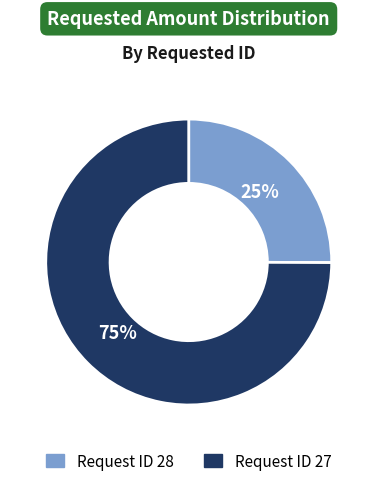

To the nearest percent, what is the average slice percentage?

50%